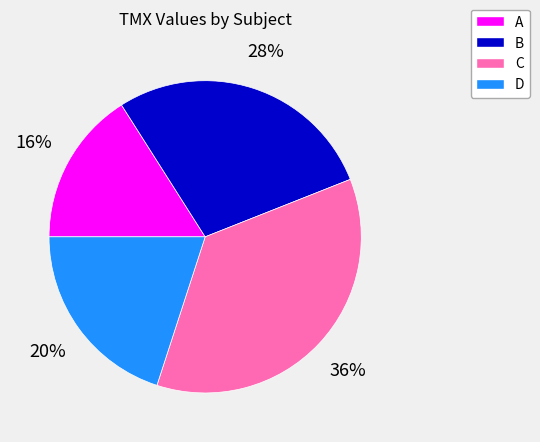

What percentage is the D slice, to the nearest percent?

20%